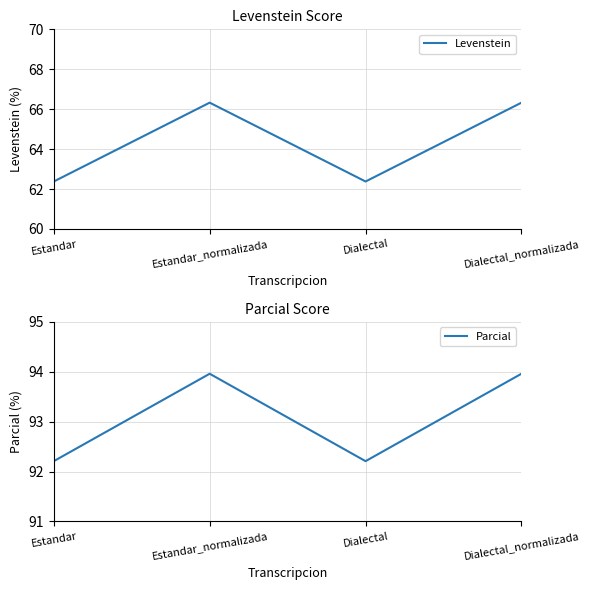

At which category does the chart reach its peak across all series?

Estandar_normalizada